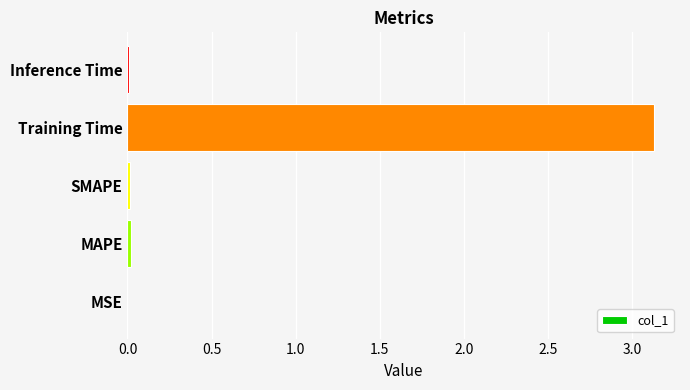

How many distinct data groups are displayed?

1